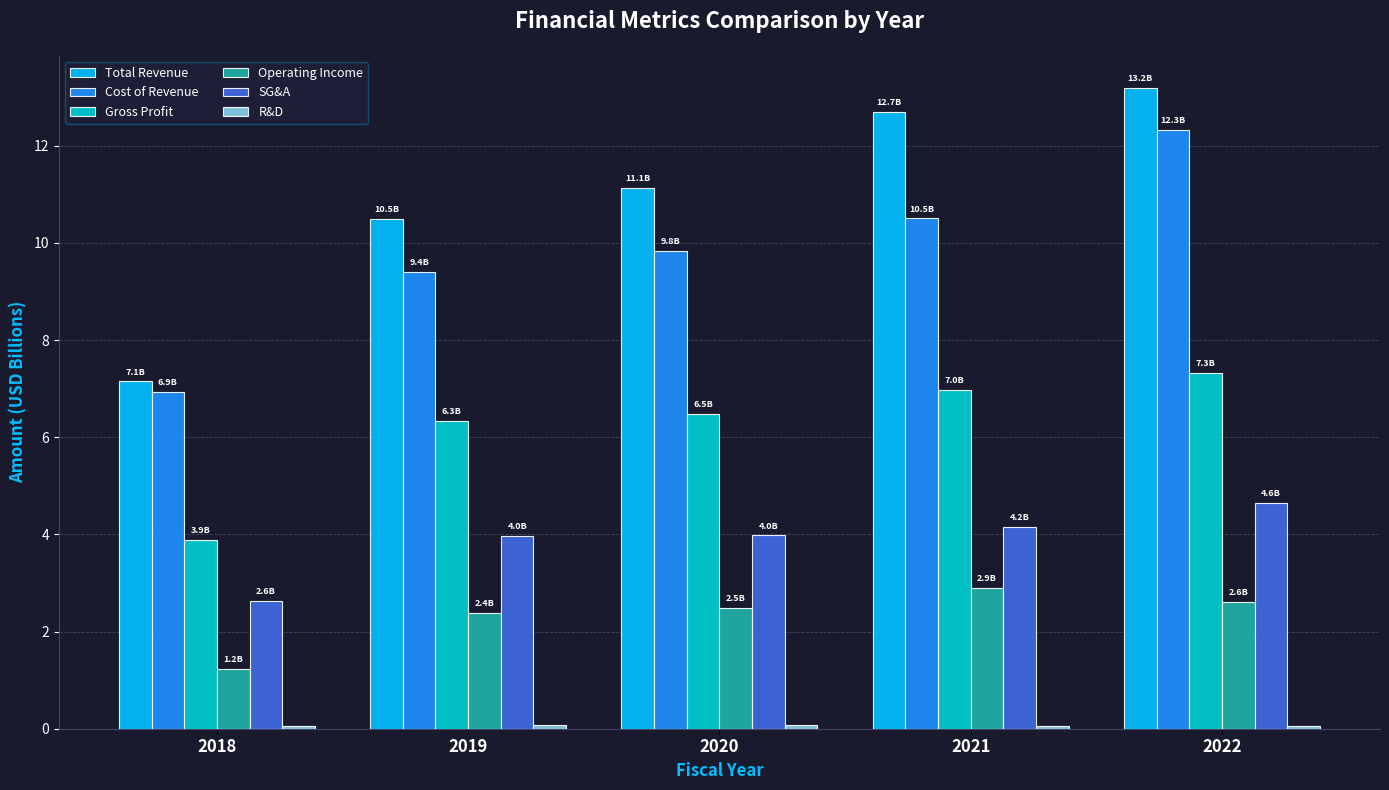

What is the average value of the Total Revenue series?

10.9